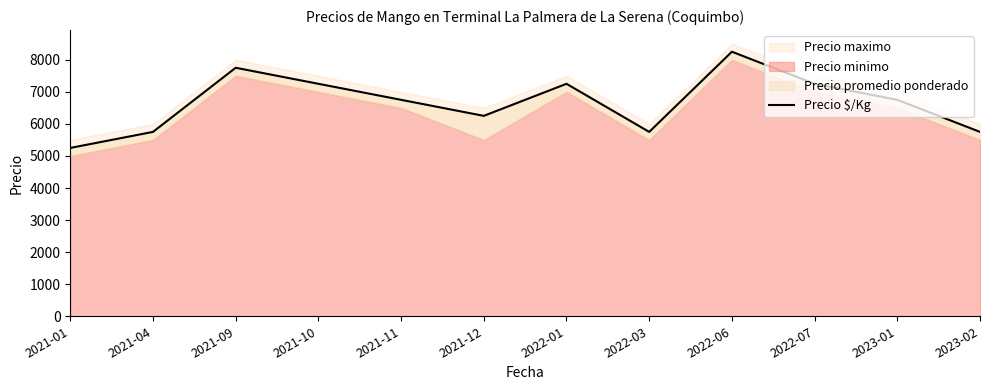

Rank the categories by value from lowest to highest.

2021-01, 2021-04, 2022-03, 2023-02, 2021-12, 2021-11, 2023-01, 2021-10, 2022-01, 2022-07, 2021-09, 2022-06